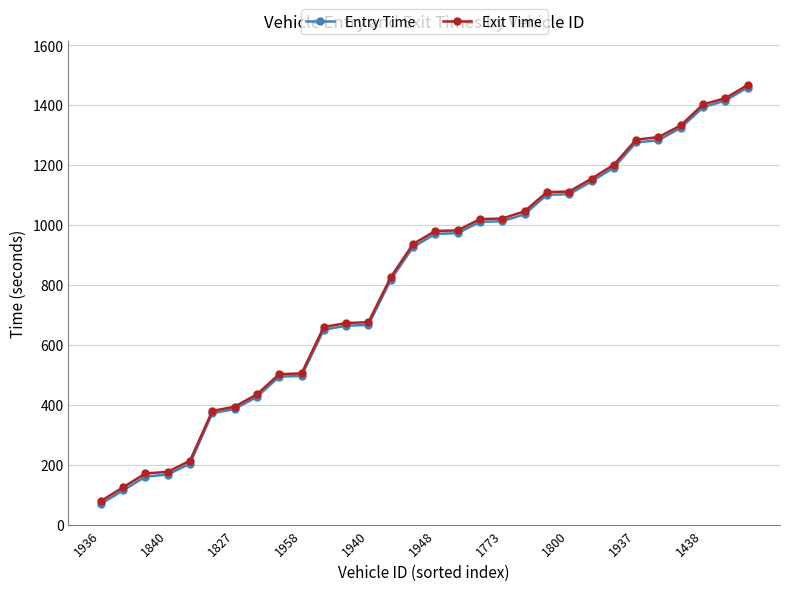

Which series has the largest range (max minus min)?

Entry Time